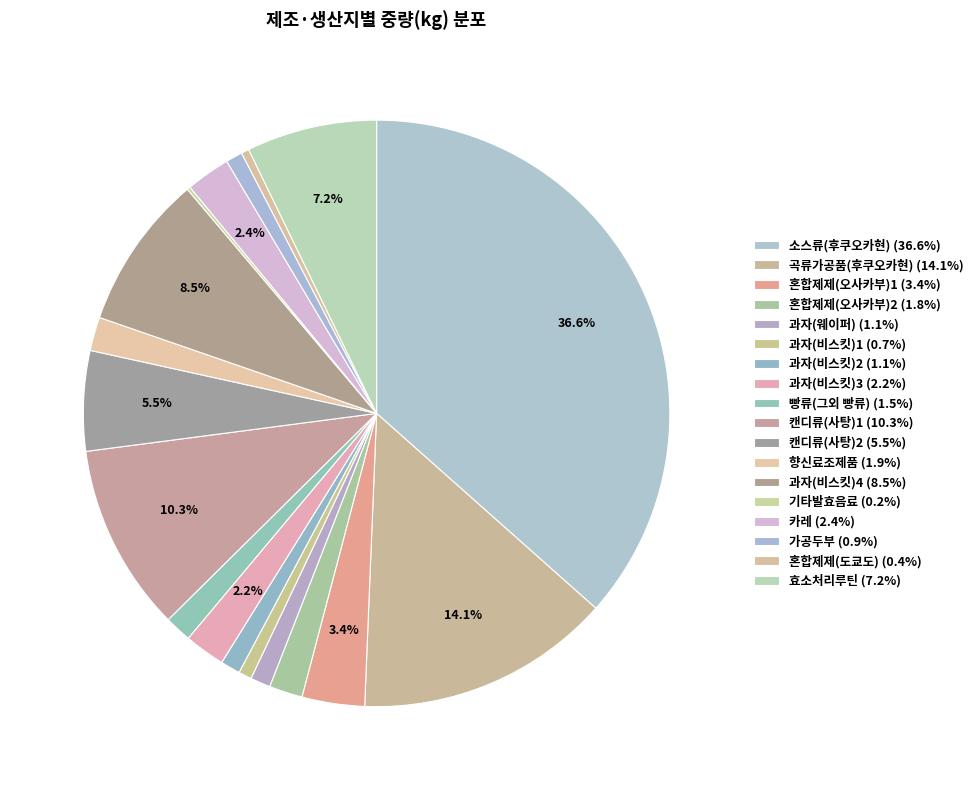

What percentage is the 향신료조제품 slice, to the nearest percent?

2%